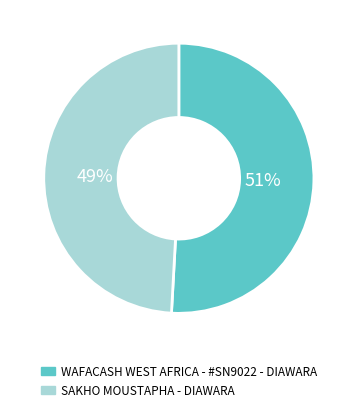

To the nearest percent, what is the combined percentage of WAFACASH WEST AFRICA - #SN9022 - DIAWARA and SAKHO MOUSTAPHA - DIAWARA?

100%